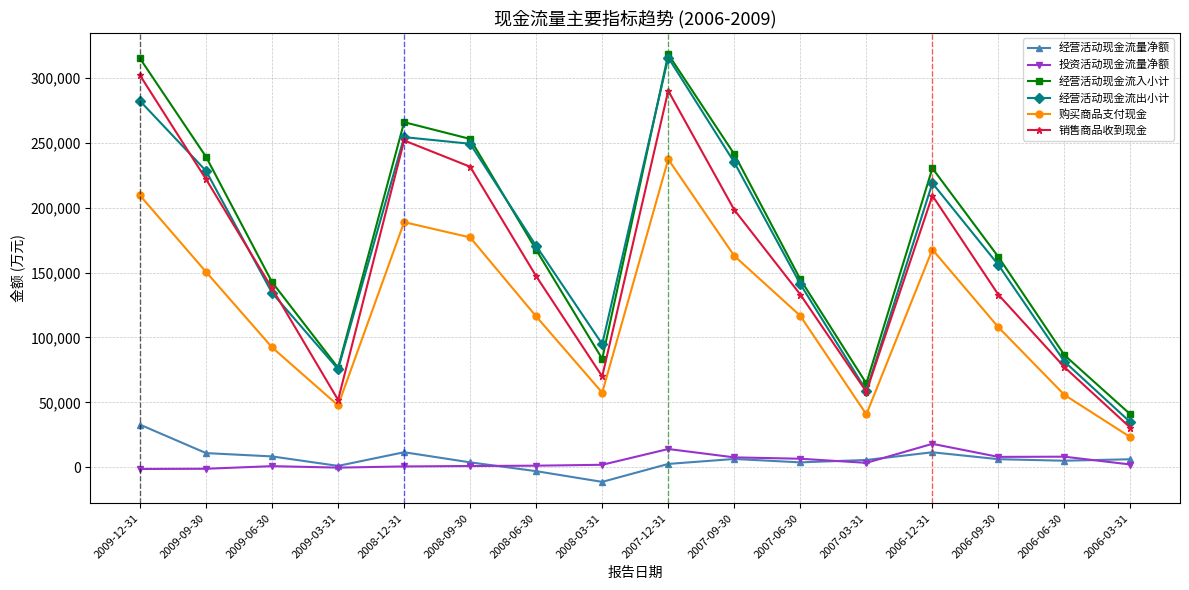

What is the difference between the maximum and minimum values in the 经营活动现金流量净额 series?

44121